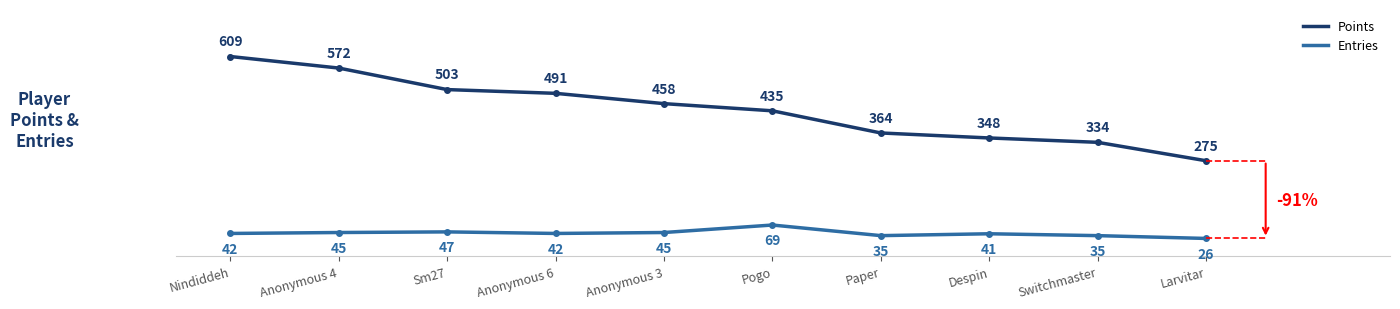

Where is Points nearest to the value 442?

Pogo